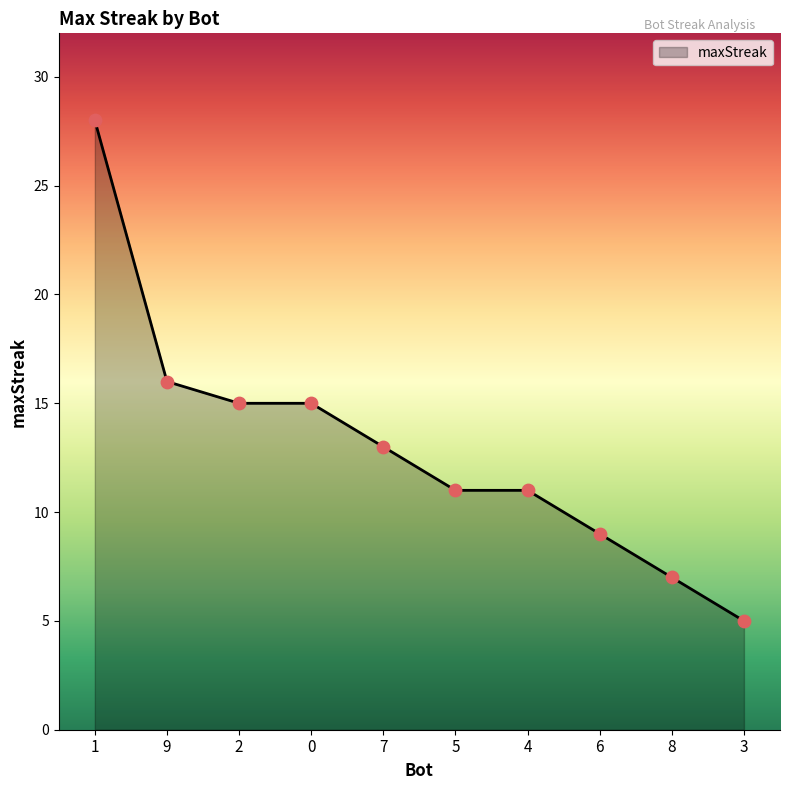

What is the change in value from 6 to 8?

-2